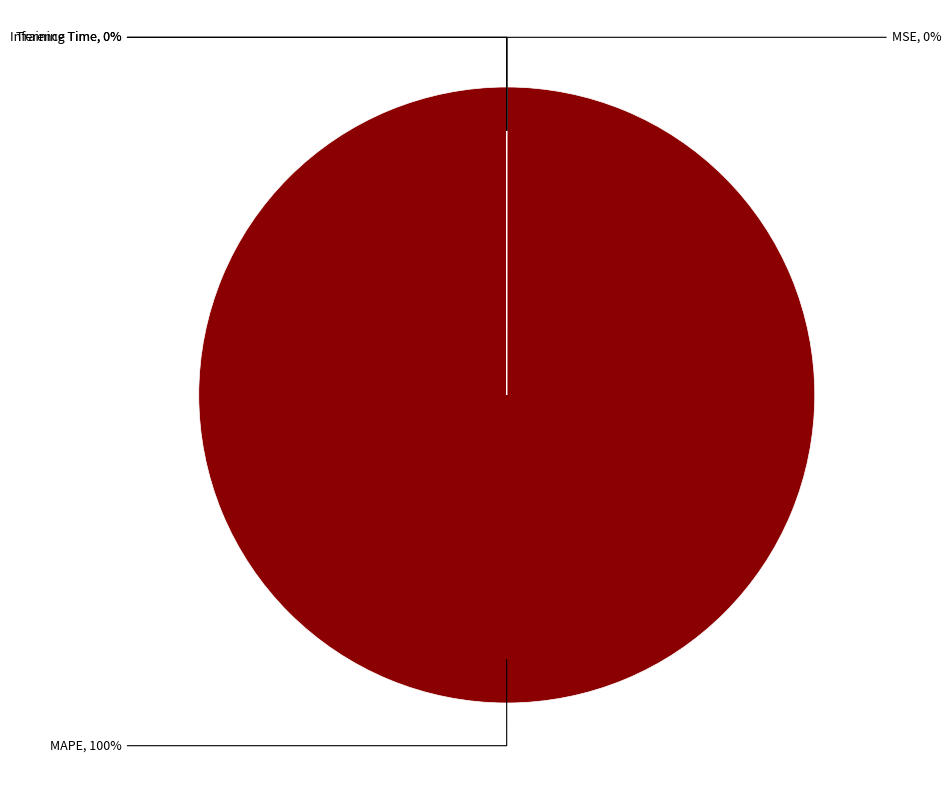

Which category has the biggest portion of the pie?

MAPE